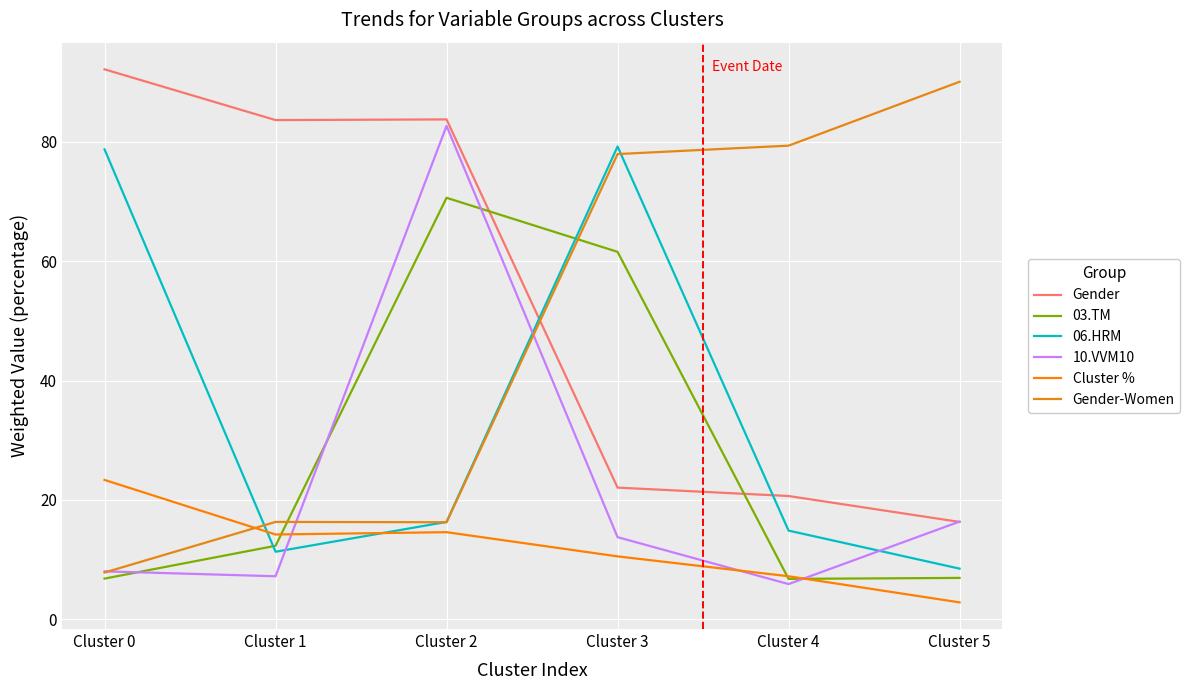

True or false: 10.VVM10 and Cluster % intersect in this chart.

True